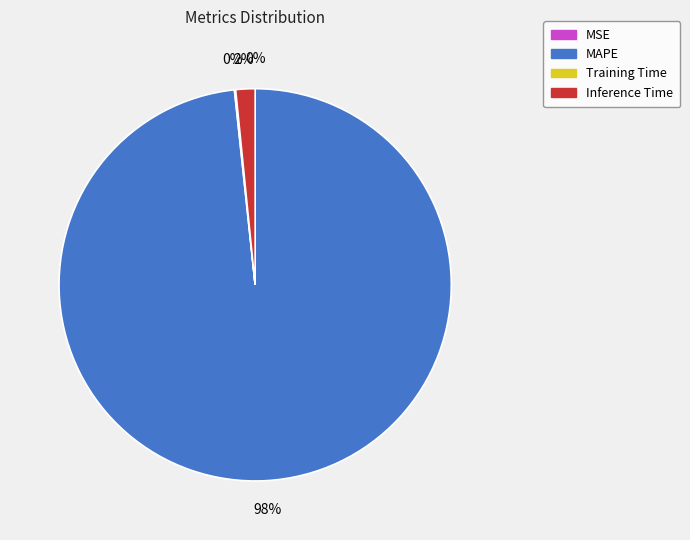

Does Inference Time represent more than half of the total?

No